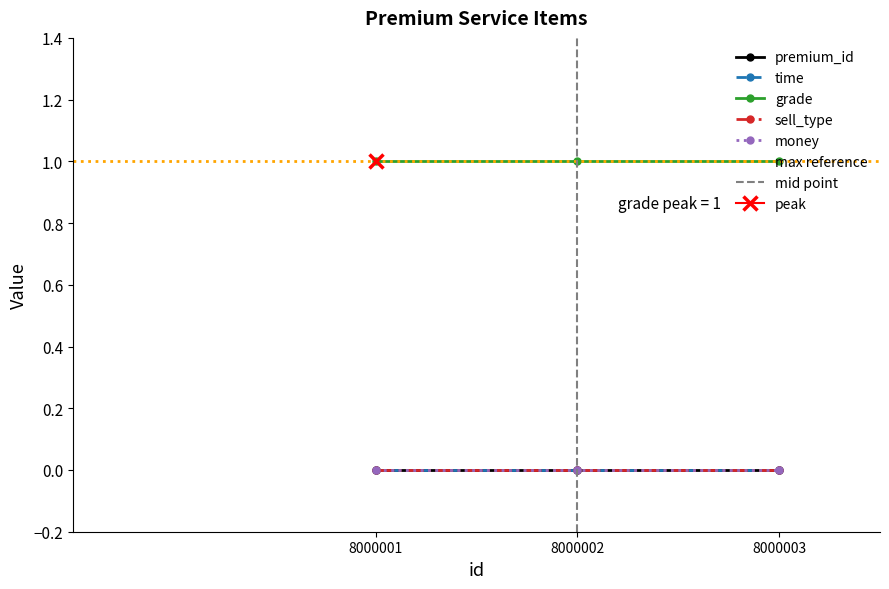

Reading left to right, what are all the values shown in this chart?

premium_id: 8000001=0	8000002=0	8000003=0
time: 8000001=0	8000002=0	8000003=0
grade: 8000001=1	8000002=1	8000003=1
sell_type: 8000001=0	8000002=0	8000003=0
money: 8000001=0	8000002=0	8000003=0